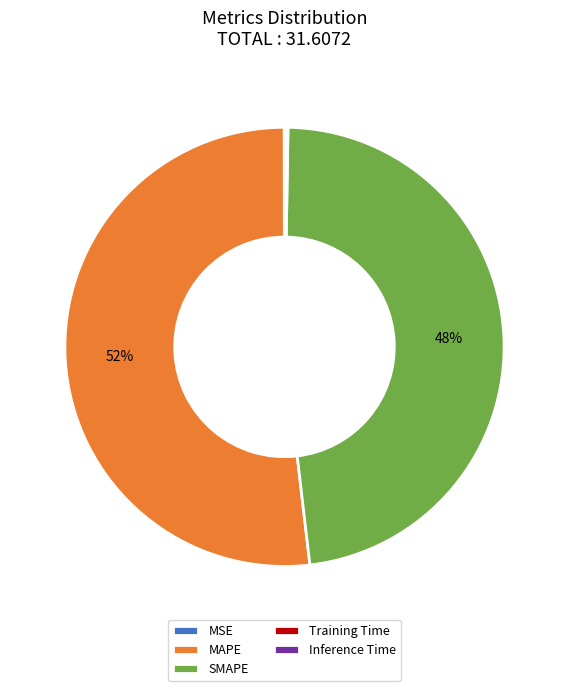

True or false: MAPE accounts for 58% of the total.

False